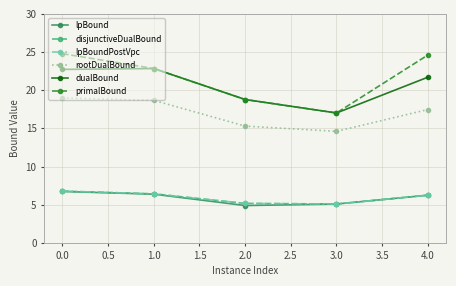

True or false: lpBound and dualBound intersect in this chart.

False